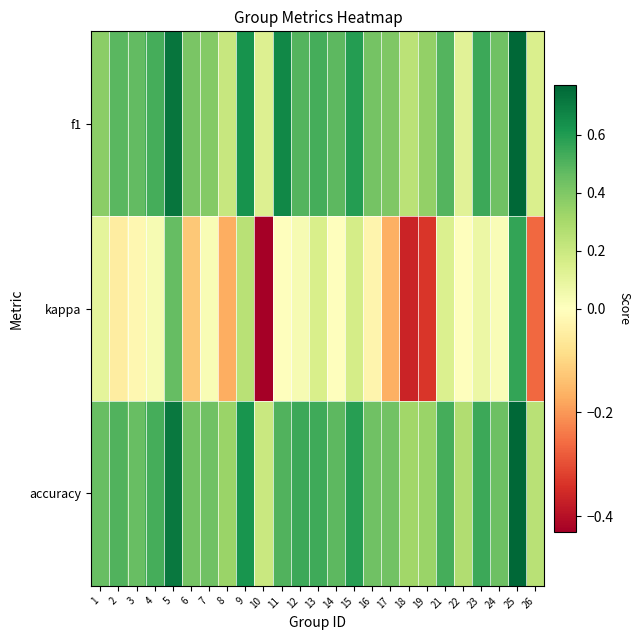

Reading right to left, transcribe all the data shown in this chart.

f1: 26=0.1	25=0.8	24=0.4	23=0.5	22=0.1	21=0.5	19=0.4	18=0.2	17=0.4	16=0.4	15=0.6	14=0.5	13=0.5	12=0.5	11=0.7	10=0.1	9=0.6	8=0.2	7=0.4	6=0.4	5=0.7	4=0.5	3=0.5	2=0.5	1=0.4
kappa: 26=-0.3	25=0.6	24=0.0	23=0.1	22=0.0	21=0.1	19=-0.3	18=-0.4	17=-0.2	16=-0.0	15=0.2	14=0.0	13=0.2	12=0.0	11=0.0	10=-0.4	9=0.2	8=-0.2	7=0.0	6=-0.1	5=0.5	4=0.0	3=-0.0	2=-0.0	1=0.1
accuracy: 26=0.2	25=0.8	24=0.4	23=0.5	22=0.3	21=0.5	19=0.3	18=0.3	17=0.4	16=0.4	15=0.6	14=0.5	13=0.5	12=0.5	11=0.5	10=0.2	9=0.6	8=0.3	7=0.4	6=0.4	5=0.7	4=0.5	3=0.5	2=0.5	1=0.5